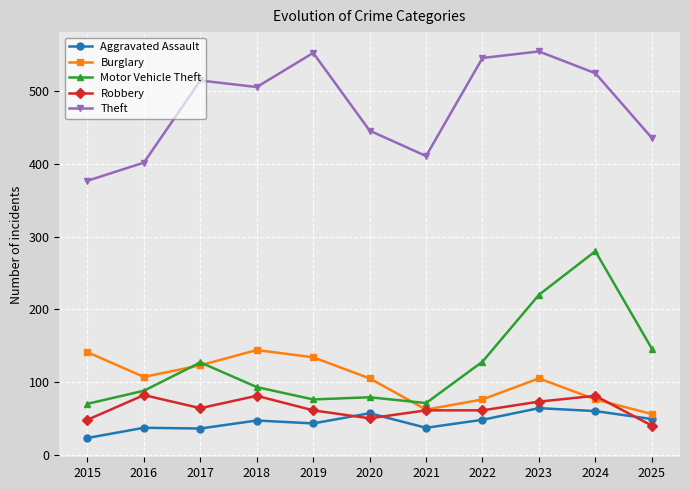

True or false: Aggravated Assault and Theft cross at least once.

False